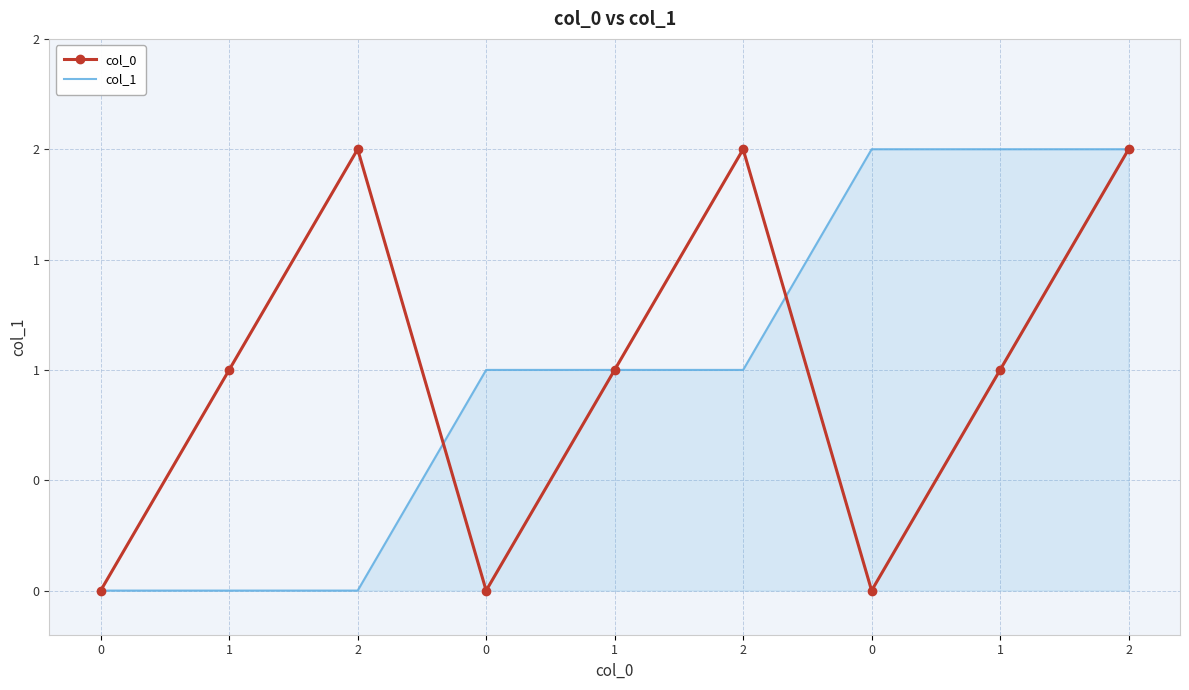

Is the value of col_0 at 0 greater than the value of col_1 at 0?

No